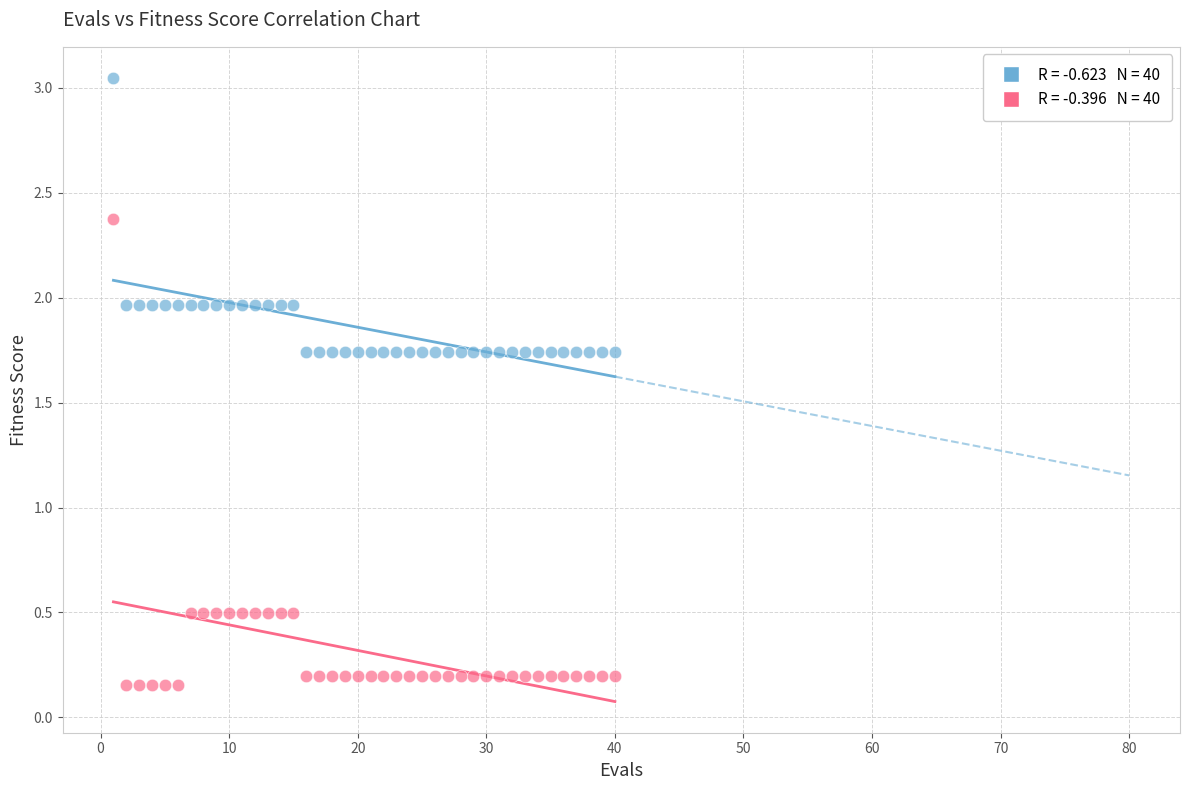

Across all data points, what is the range of X values (max minus min)?

39.0